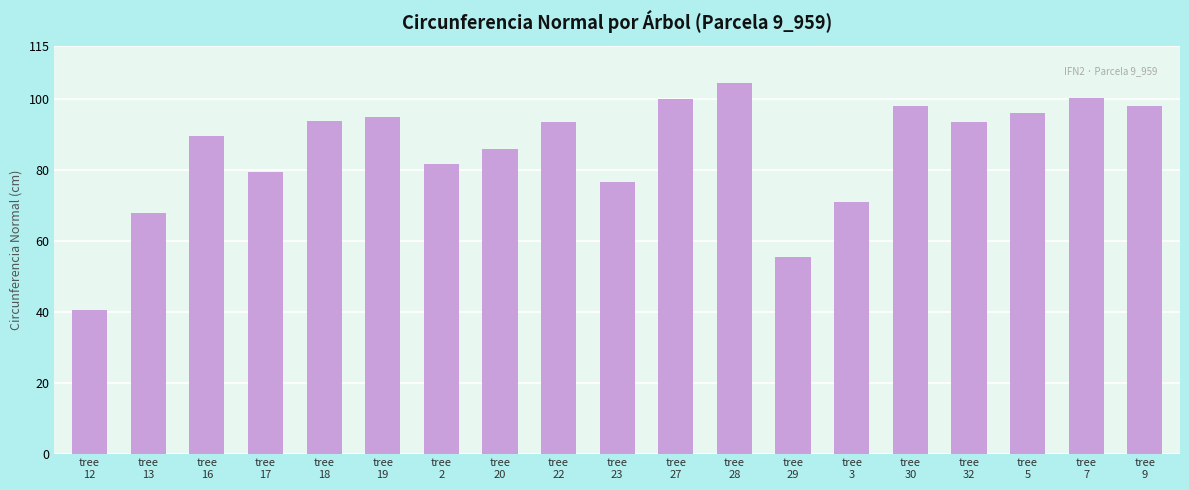

Does the chart contain any negative values?

No